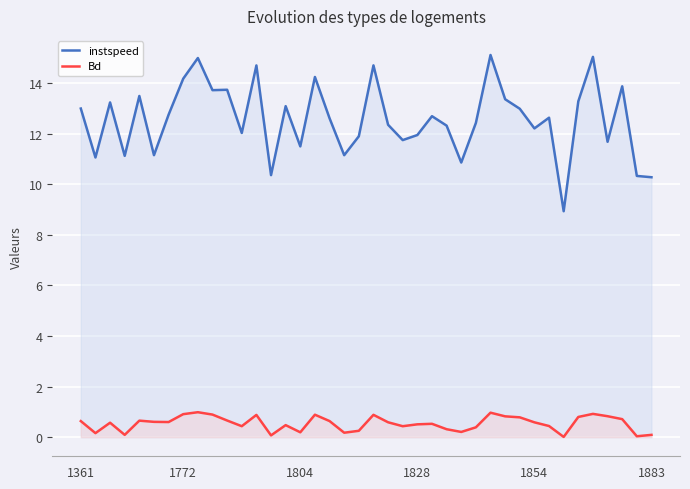

The value of Bd at 1361 is 0.6. True or false?

True